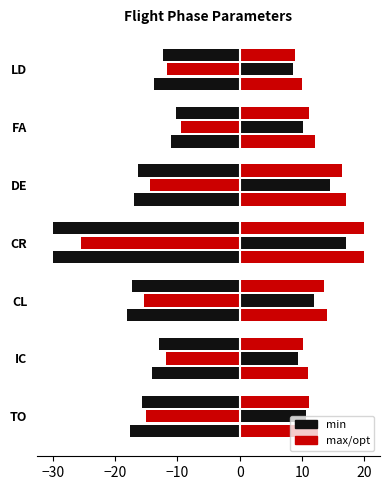

Reading left to right, extract all data points from this chart.

min: -17.6	-14.0	-18.0	-30.0	-17.0	-11.0	-13.8
opt: -15.0	-11.9	-15.3	-25.5	-14.4	-9.3	-11.7
max: 12.6	11.0	14.0	20.0	17.0	12.0	10.0